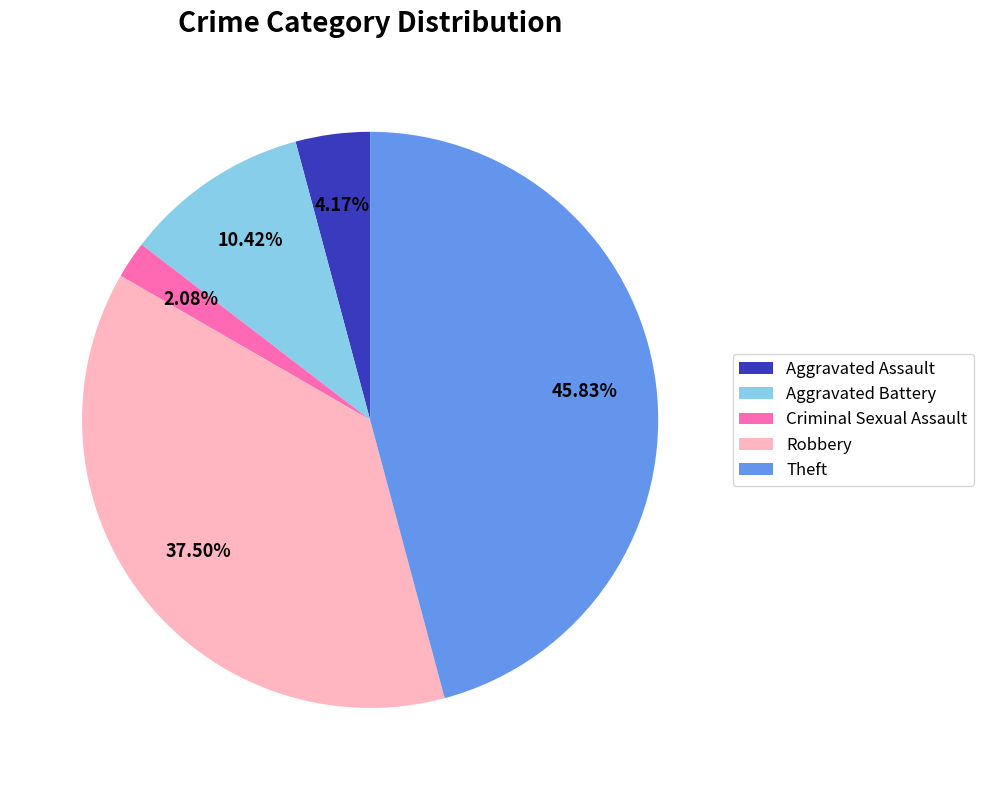

Combined, what portion of the pie is Theft and Aggravated Battery?

56.2%